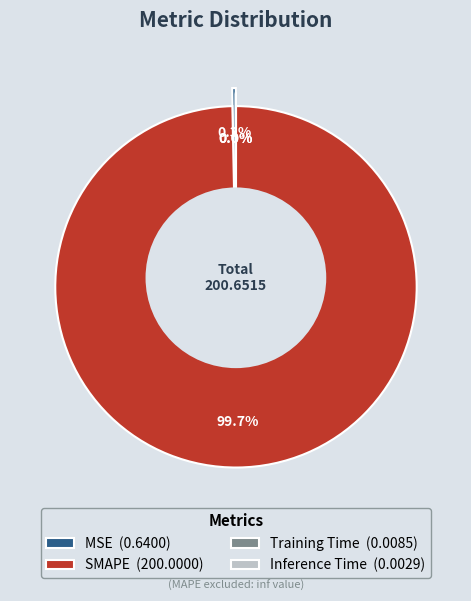

Between Training Time and Inference Time, which is larger?

Training Time